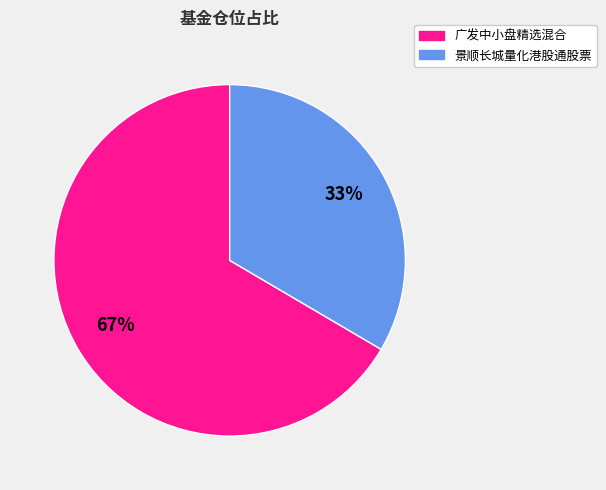

Is the sum of 景顺长城量化港股通股票 and 广发中小盘精选混合 greater than half?

Yes